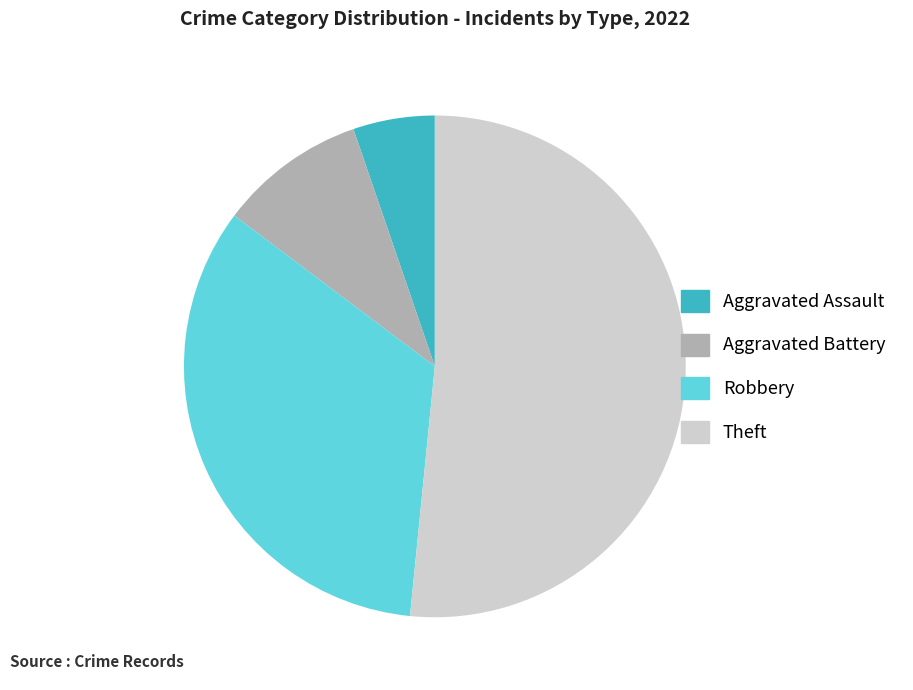

Does any single category account for the majority?

Yes